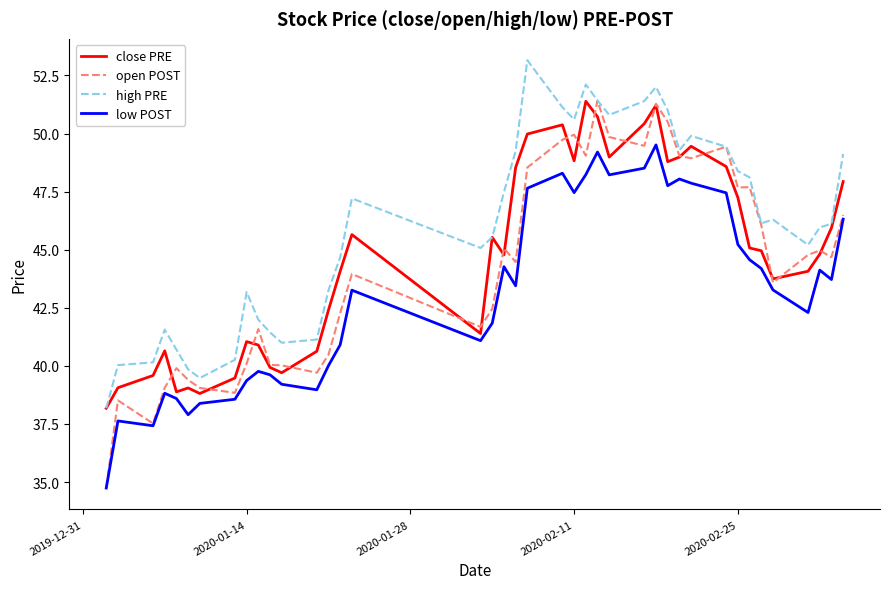

Which series has the largest range (max minus min)?

open POST